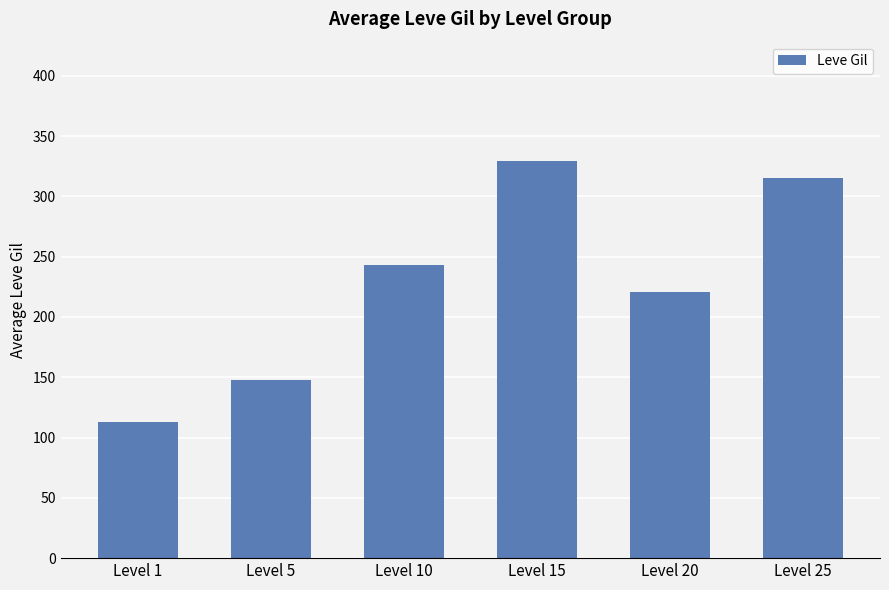

Reading right to left, transcribe all the data shown in this chart.

Level 25=315.2	Level 20=220.8	Level 15=329.5	Level 10=243.5	Level 5=147.8	Level 1=112.7